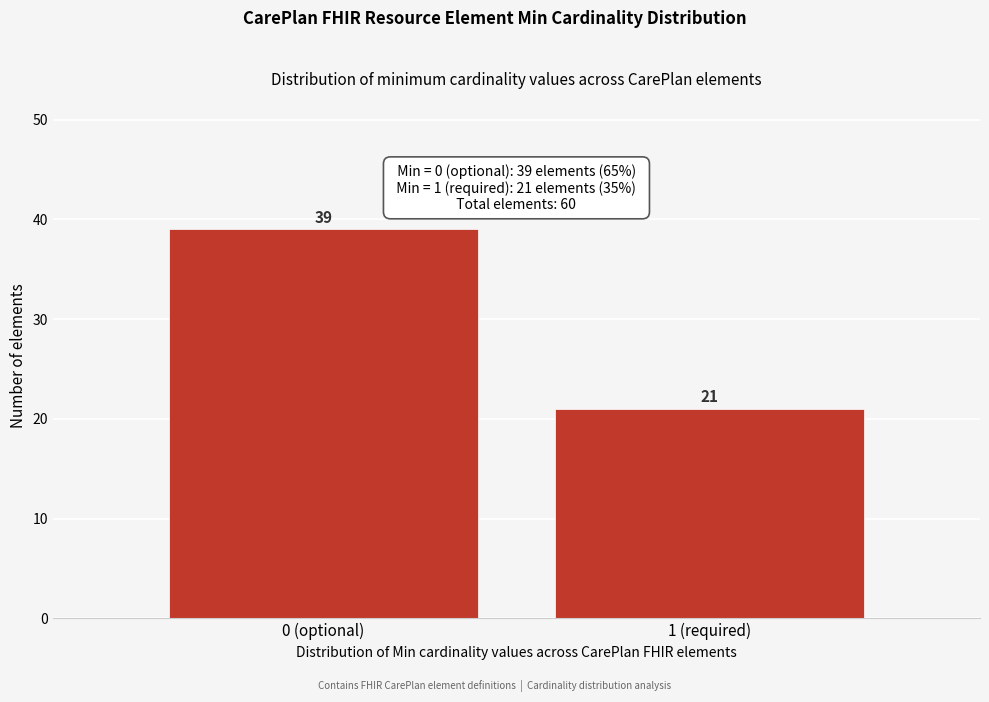

Reading left to right, extract all data points from this chart.

39	21